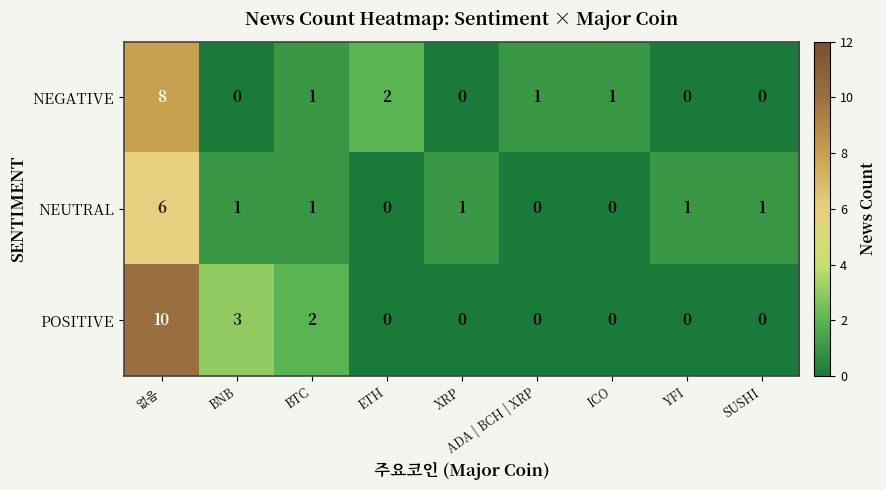

At how many categories does at least one series exceed 6?

1